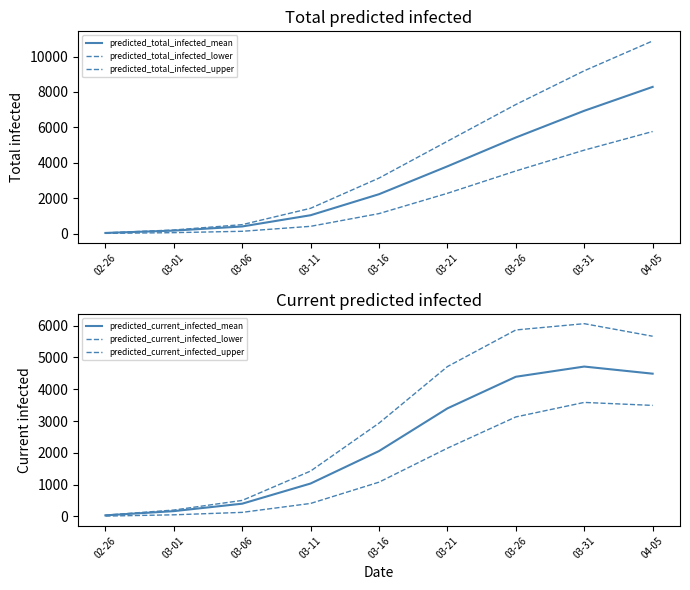

How many values in the predicted_total_infected_upper series exceed 3134?

4